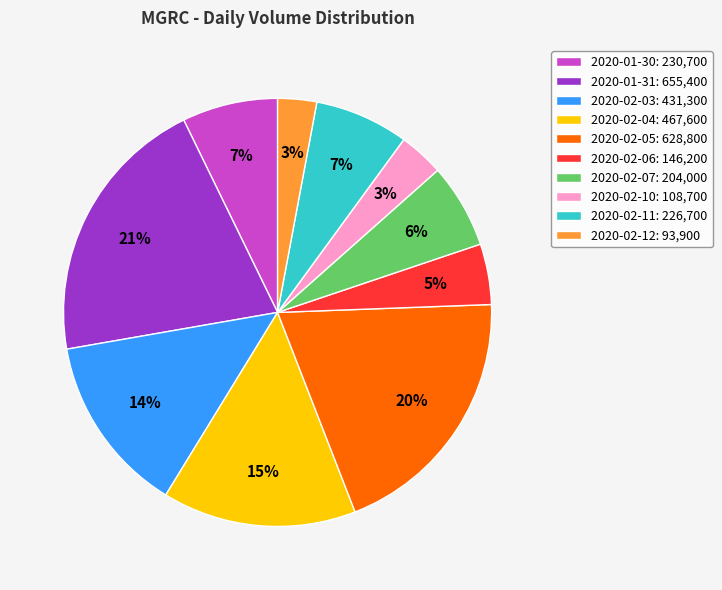

What is the ratio of the value at 2020-01-30 to the value at 2020-02-04?

0.5